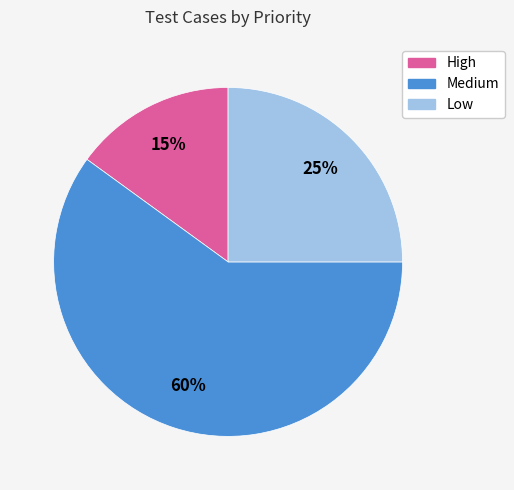

To the nearest percent, what is the difference between the High and Low slice percentages?

10%